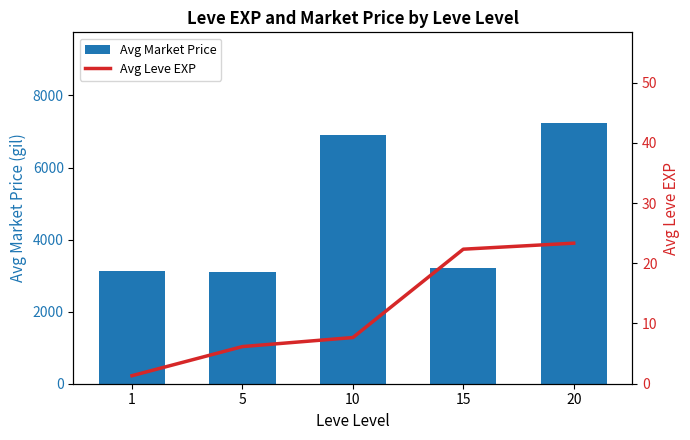

What is the total value across all series at 20?

7247.8